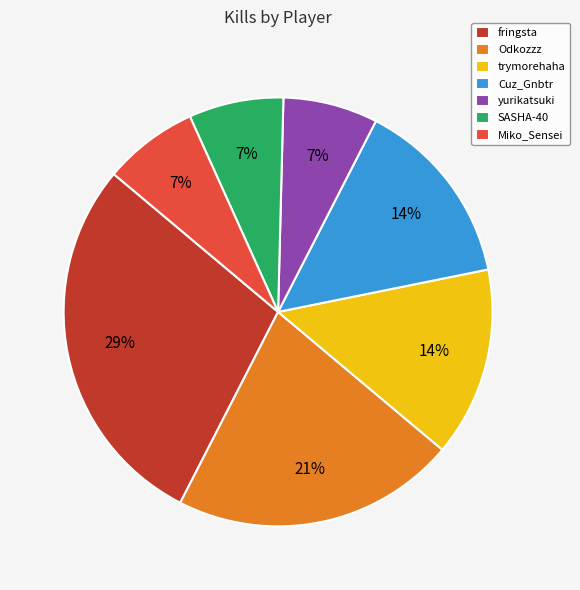

Is the sum of yurikatsuki and Odkozzz greater than half?

No